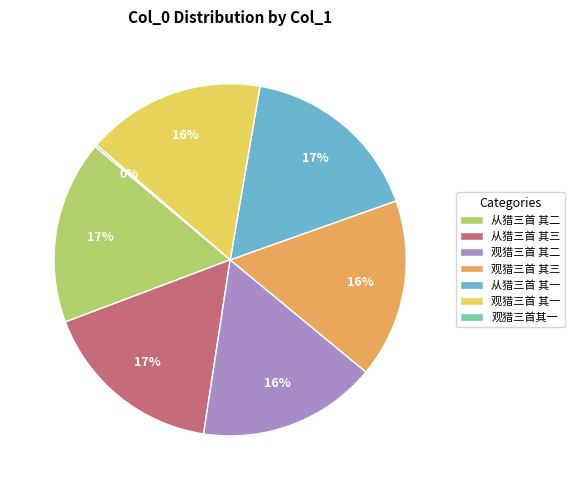

To the nearest percent, what is the difference between the largest and smallest slice percentages?

17%